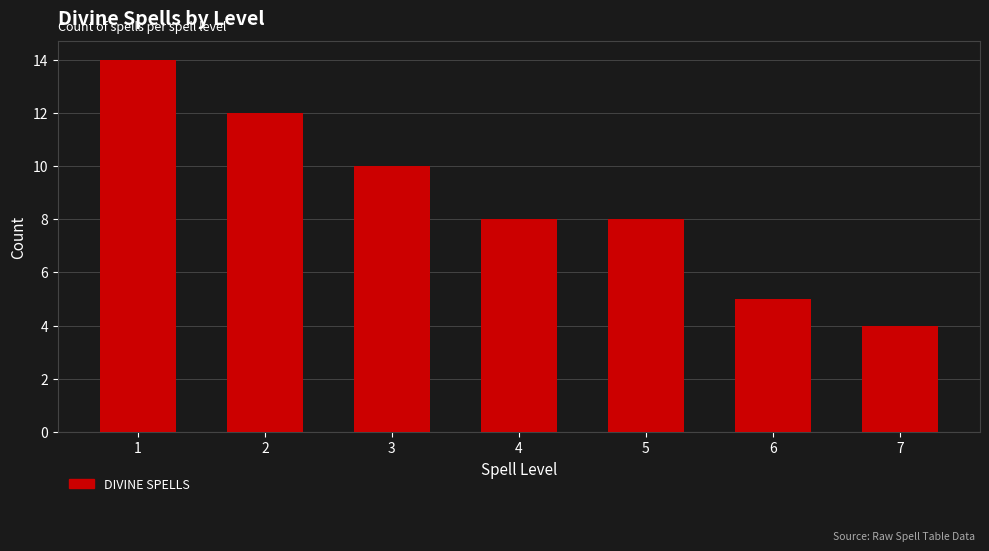

Reading left to right, extract all data points from this chart.

14	12	10	8	8	5	4